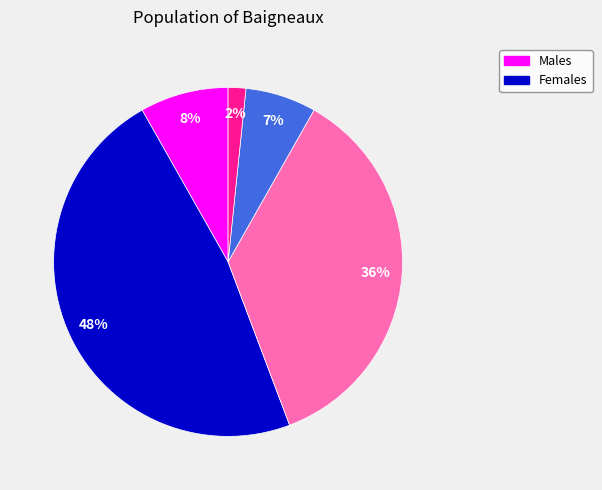

Does any single category account for the majority?

No